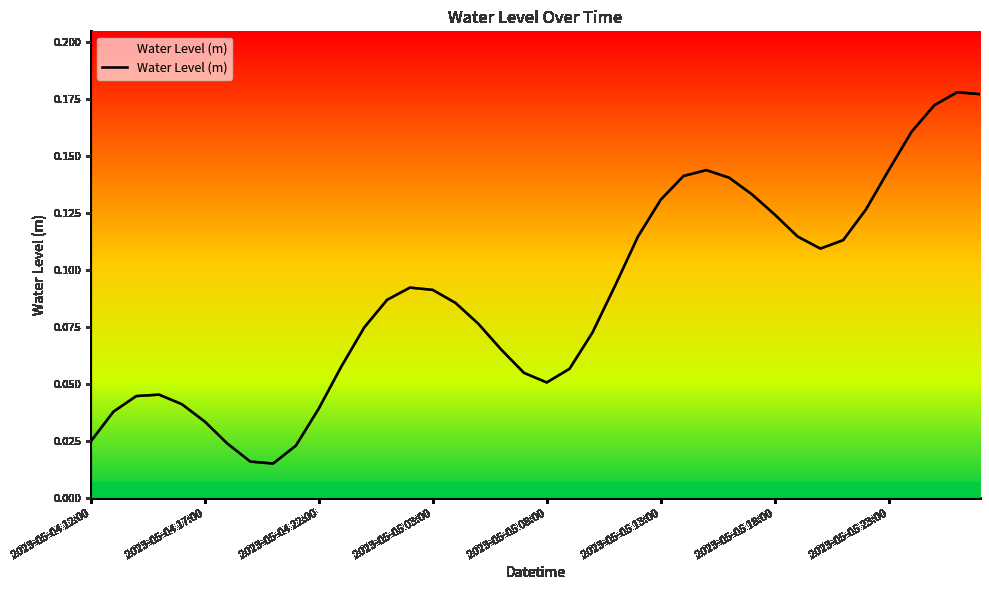

What is the difference between the maximum and minimum values?

0.2